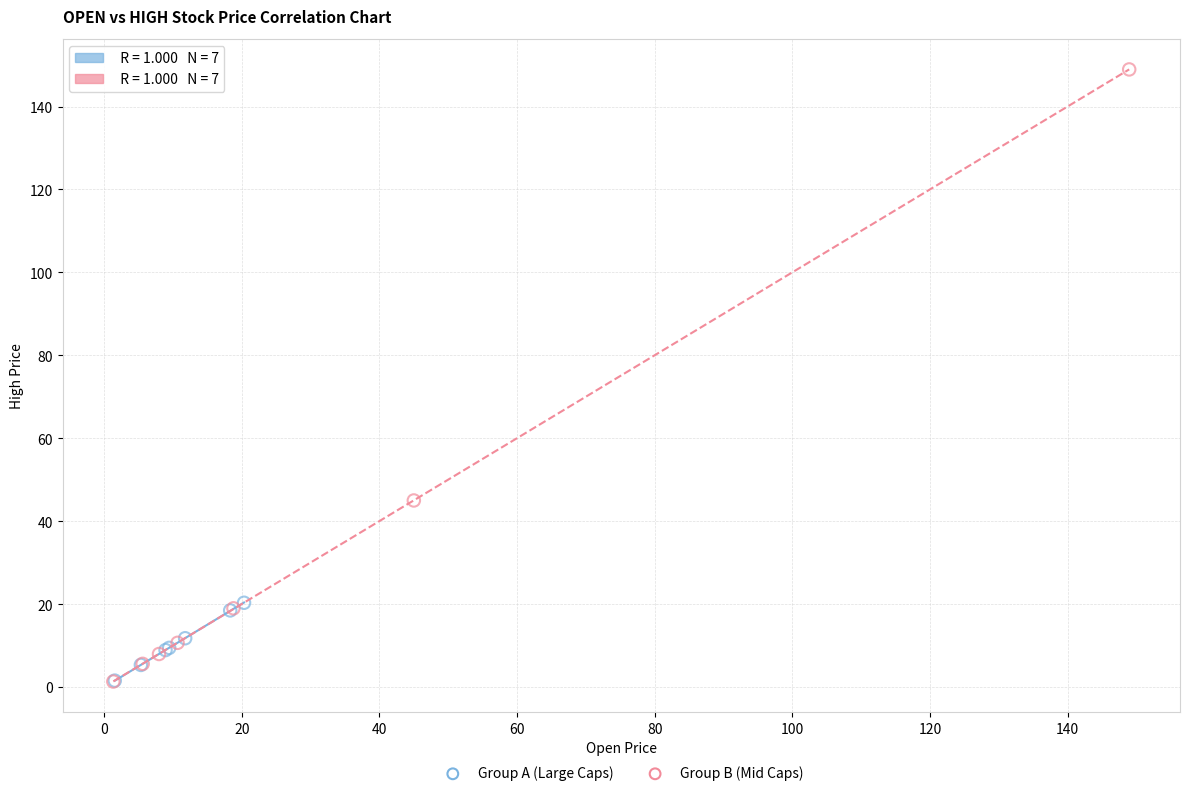

Which series contains the highest Y value?

Group B (Mid Caps)